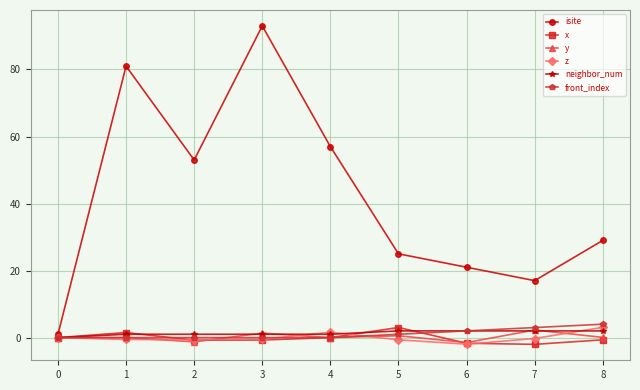

True or false: x has a value of 3.0 at 5.

True